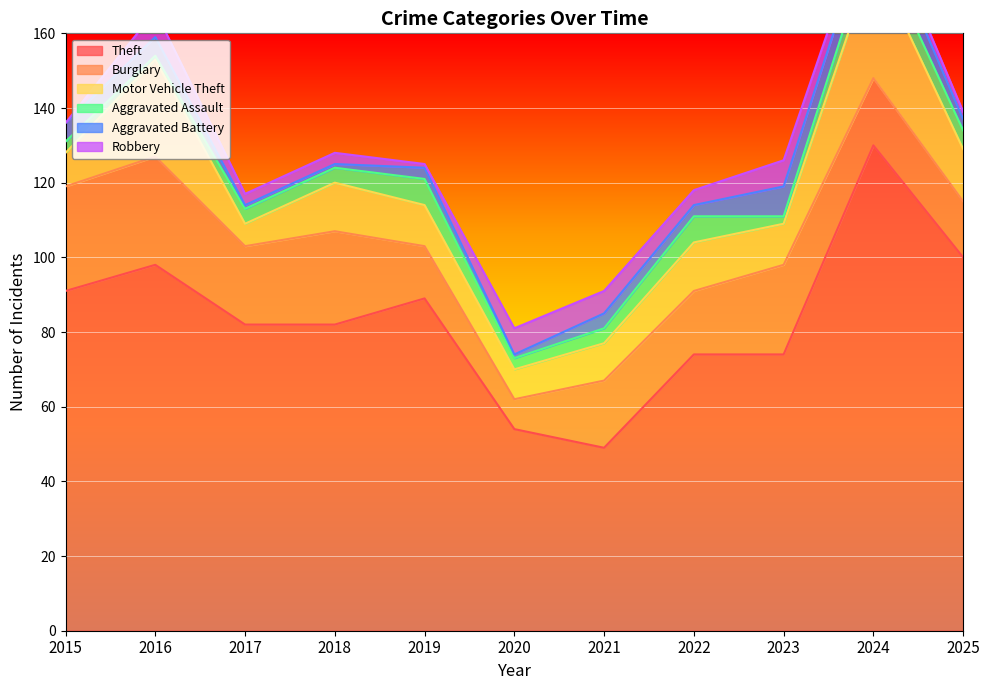

What is the difference between the Burglary values at 2017 and 2023?

3